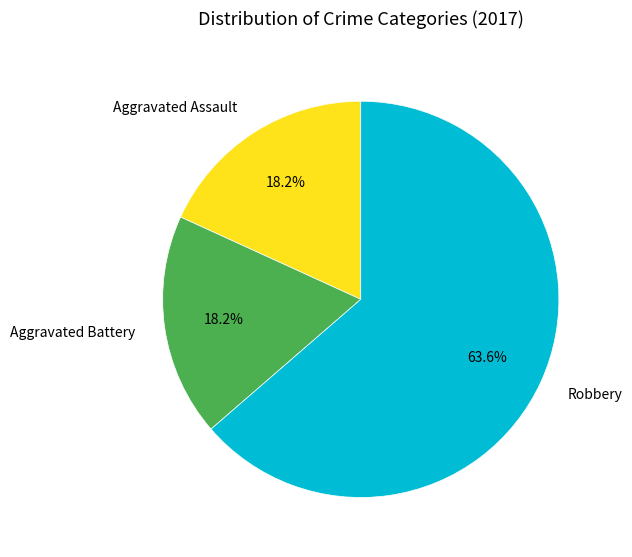

Is it true that Aggravated Assault is 4% of the pie?

False